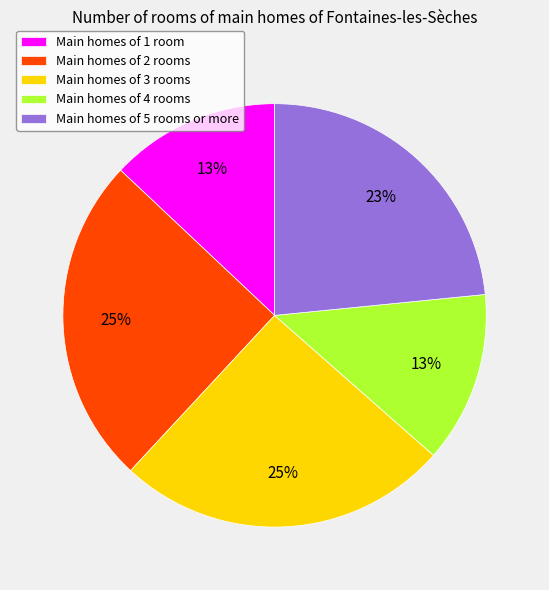

To the nearest percent, what is the combined percentage of Main homes of 4 rooms and Main homes of 5 rooms or more?

36%